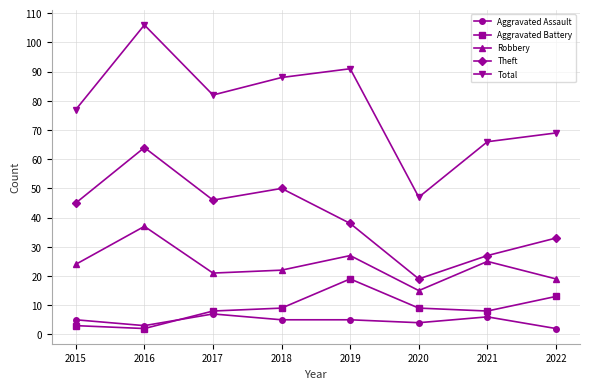

How many lines are shown in the chart?

5